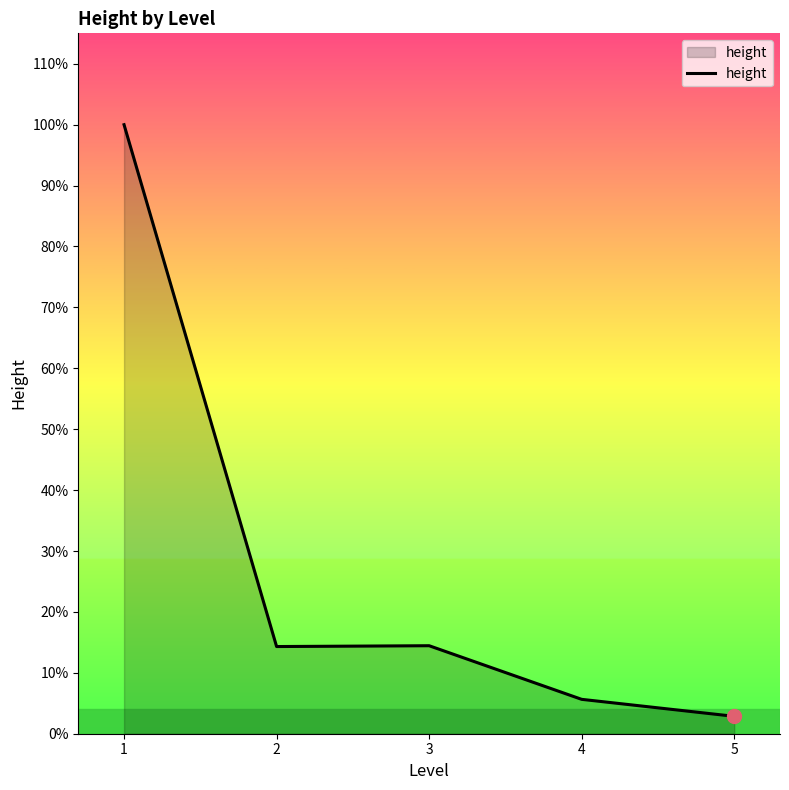

Does the chart display data point markers on the line(s)?

No